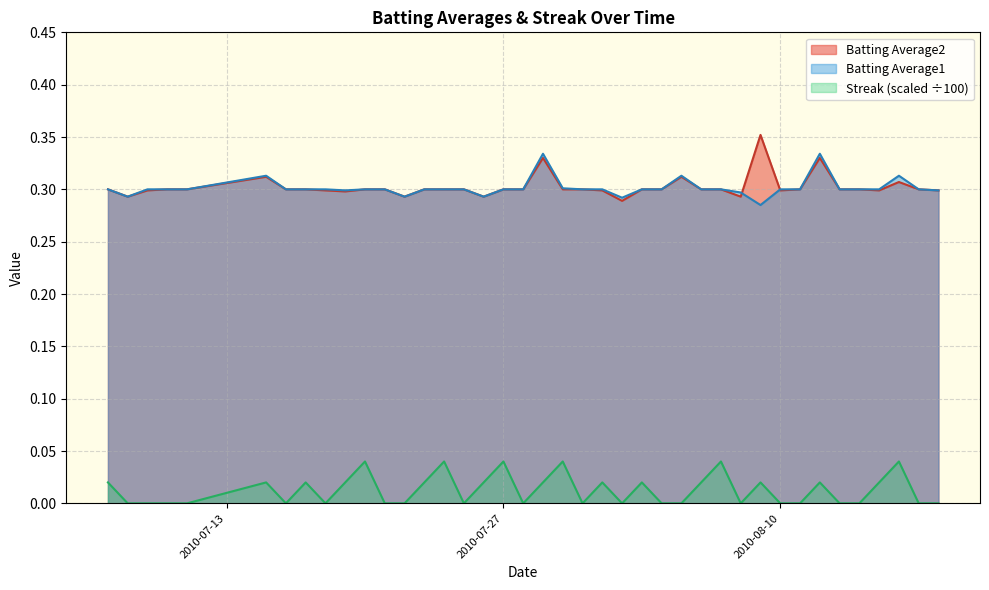

True or false: Streak (scaled ÷100) and Batting Average2 intersect in this chart.

False